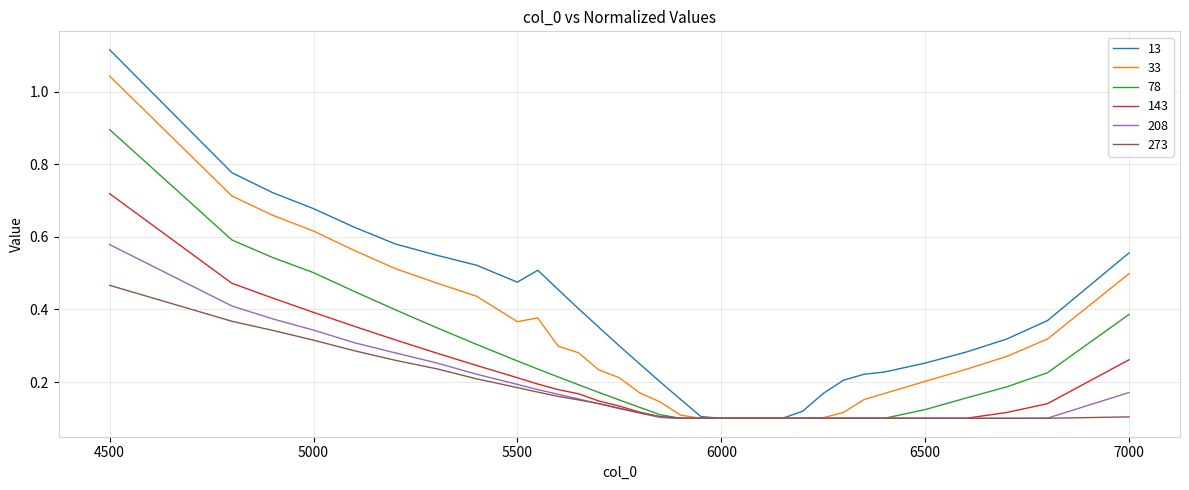

Which series has the largest range (max minus min)?

13